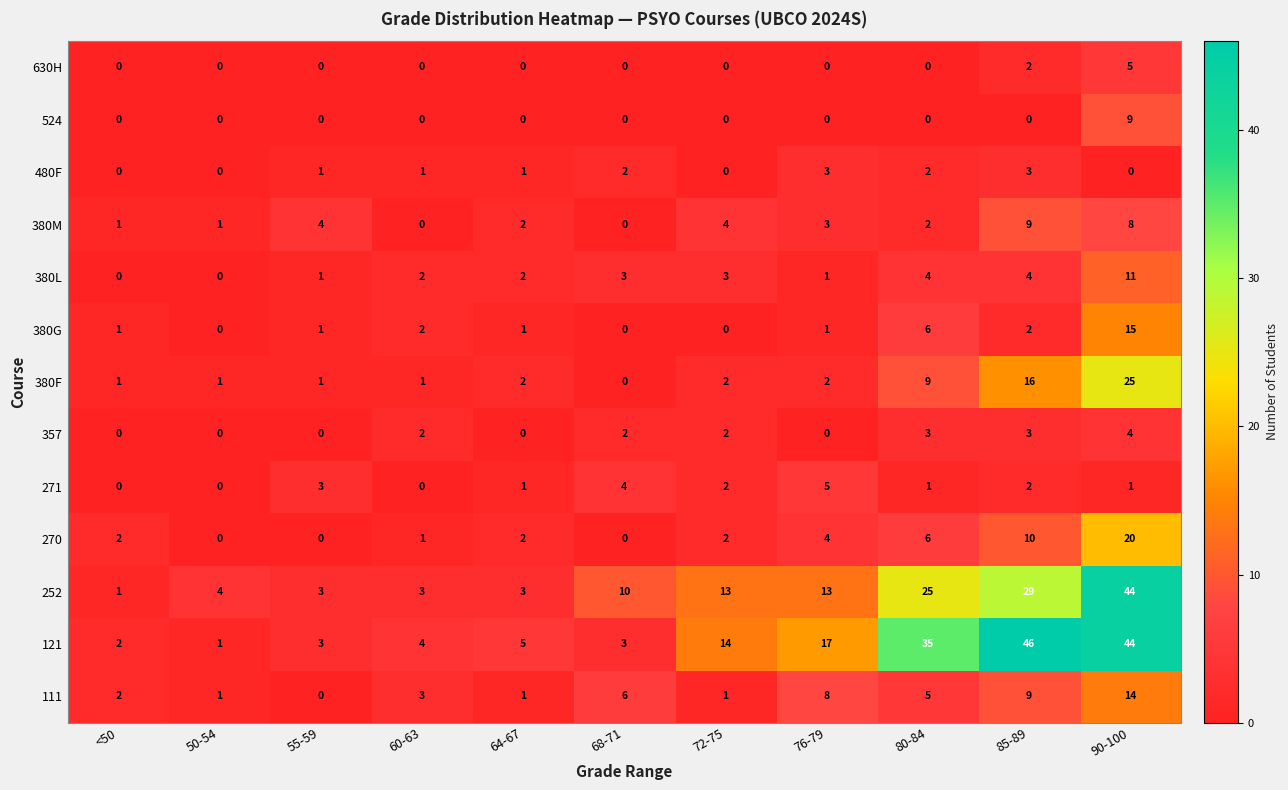

At how many categories does at least one series exceed 0?

11